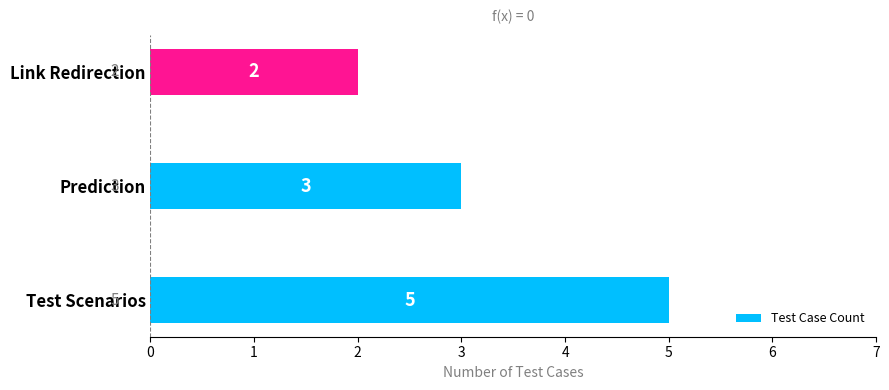

True or false: the data shows 2 at Link Redirection.

True